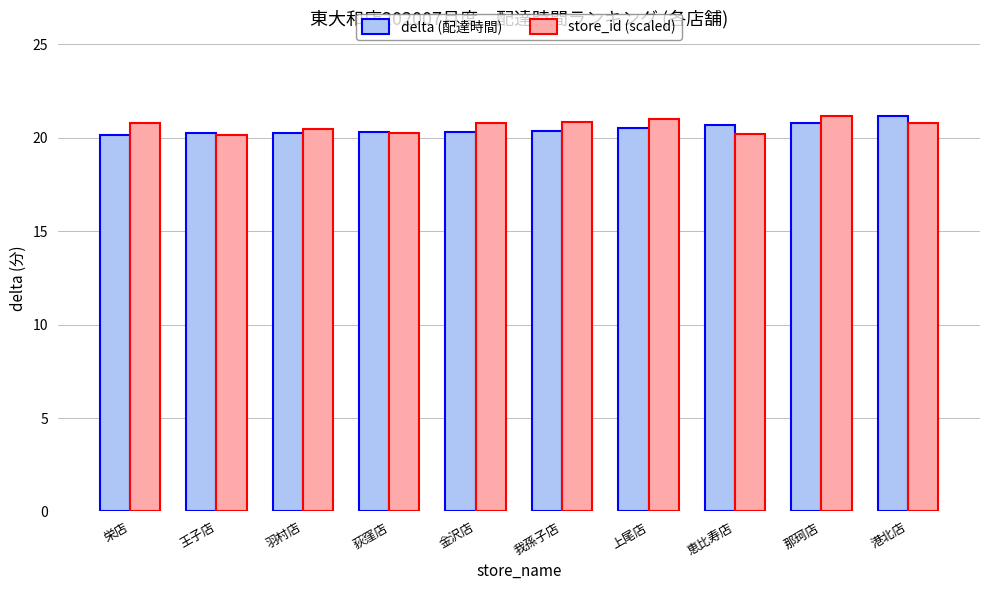

What are all the series names shown in the legend?

delta (配達時間), store_id (scaled)